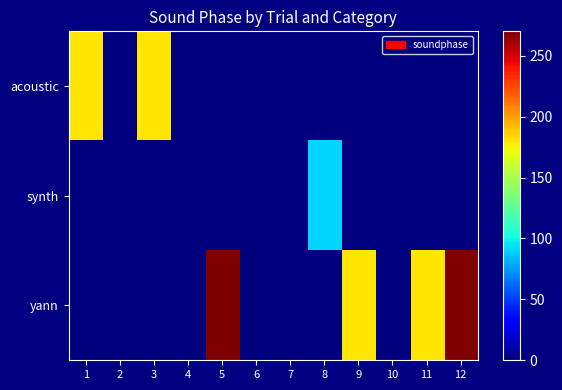

Between 1 and 4, which series saw the biggest shift?

acoustic